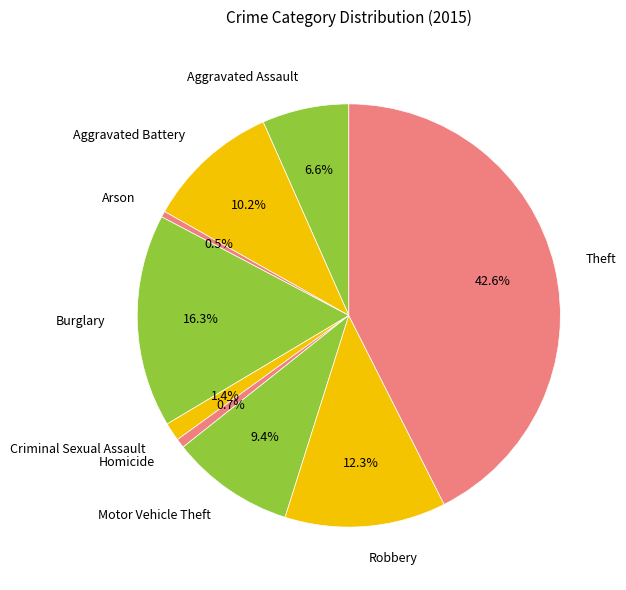

Count the number of slices in the pie.

9